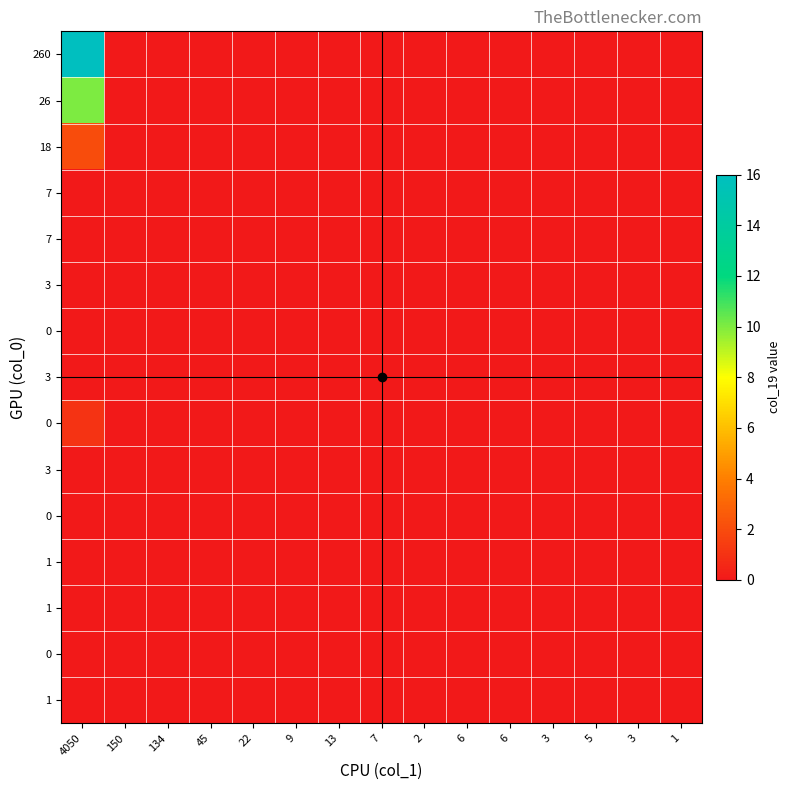

At which category is the sum across all series the highest?

4050